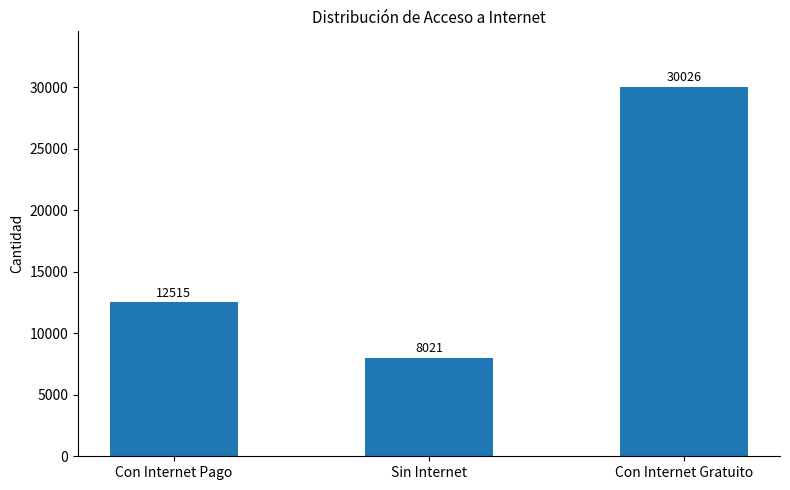

Between Con Internet Pago and Con Internet Gratuito, which is larger?

Con Internet Gratuito